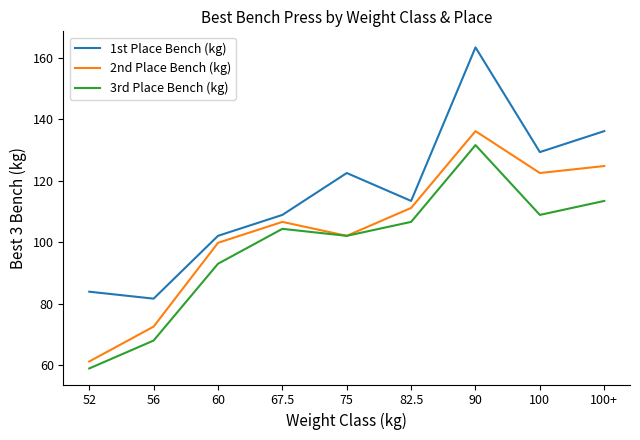

Which category has the lowest value in the 1st Place Bench (kg) series?

56